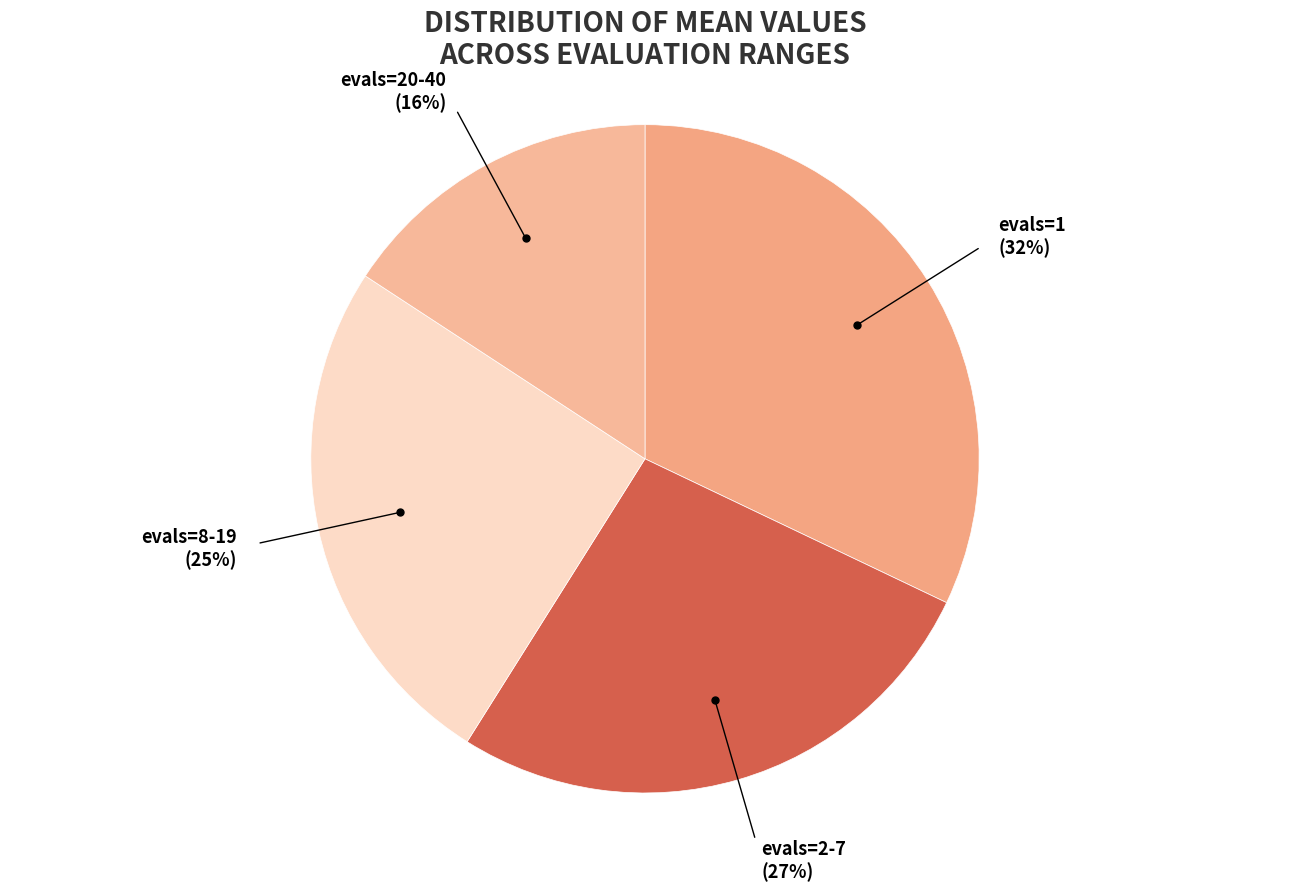

Do evals=1 and evals=2-7 together represent more than half of the pie?

Yes